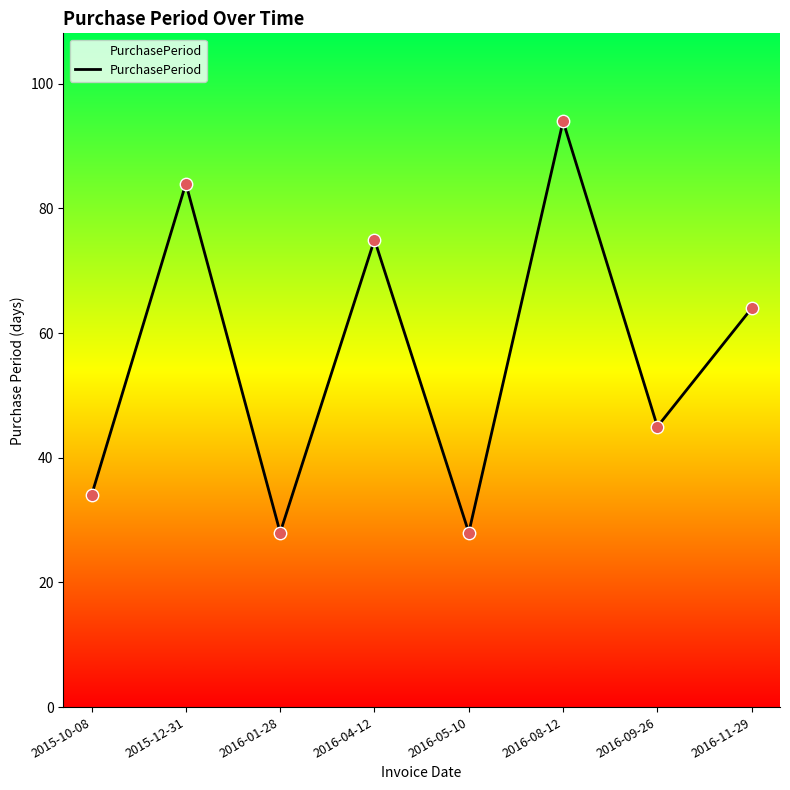

What is the change in value from 2016-01-28 to 2016-08-12?

+66